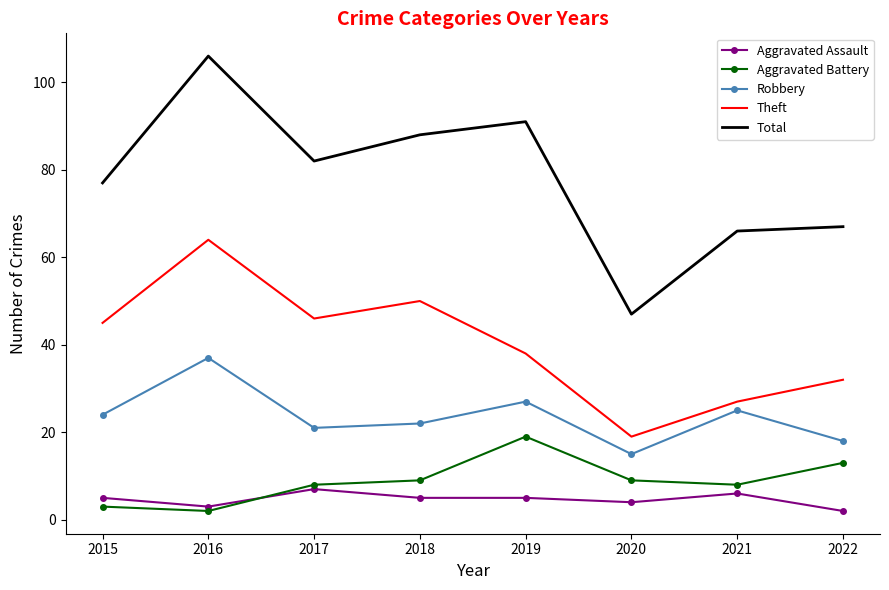

List the series in order of their peak value, highest first.

Total, Theft, Robbery, Aggravated Battery, Aggravated Assault